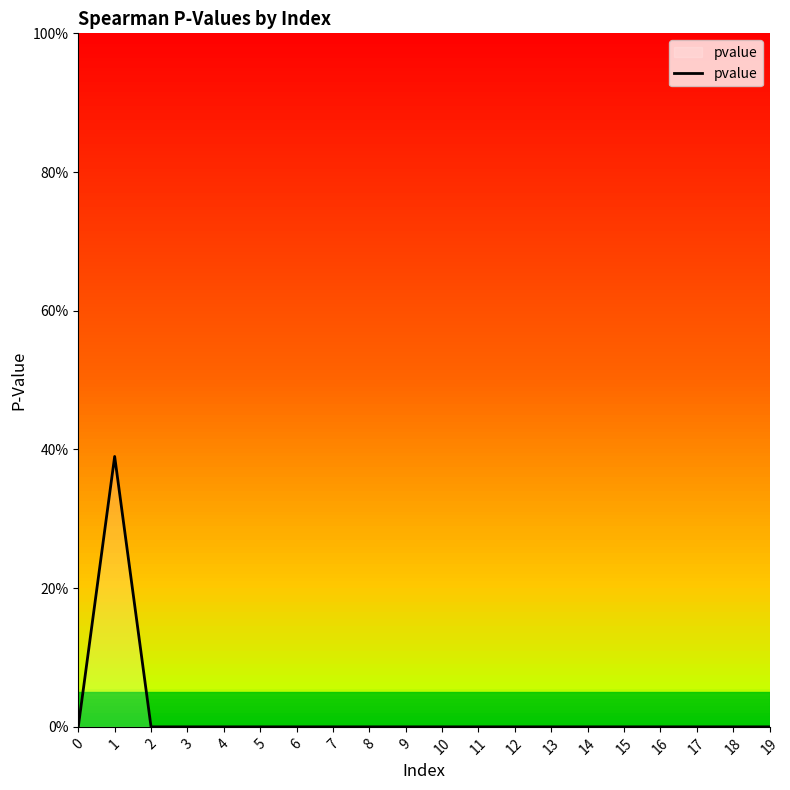

The value at 19 is -0.2. True or false?

False